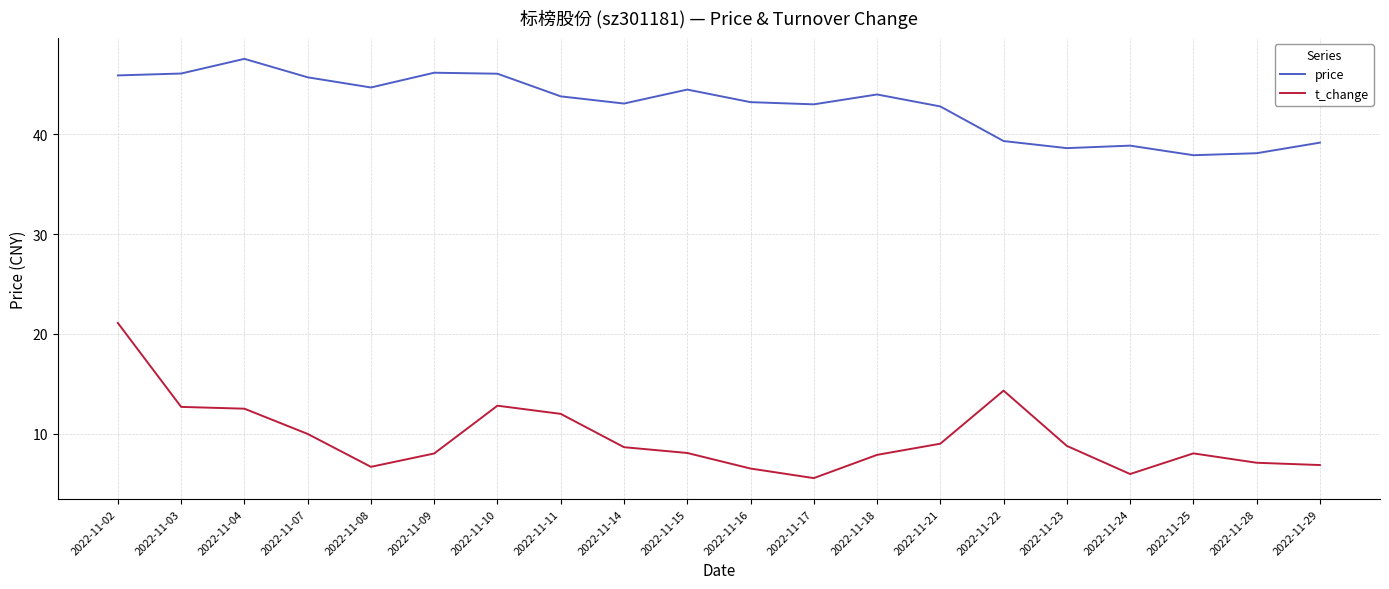

Which category has the lowest value across all series?

2022-11-17